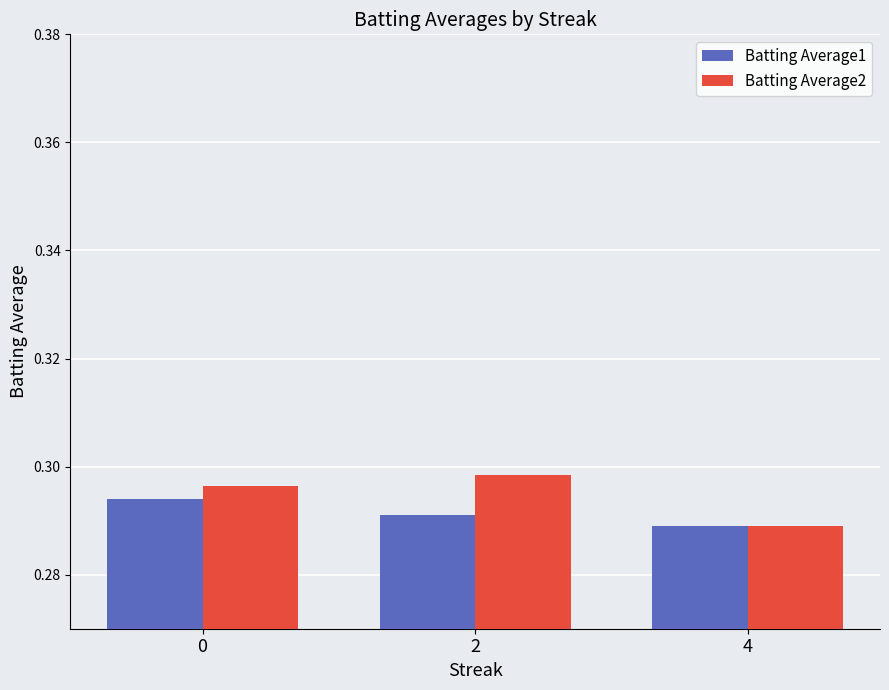

List the series in order of their peak value, highest first.

Batting Average2, Batting Average1